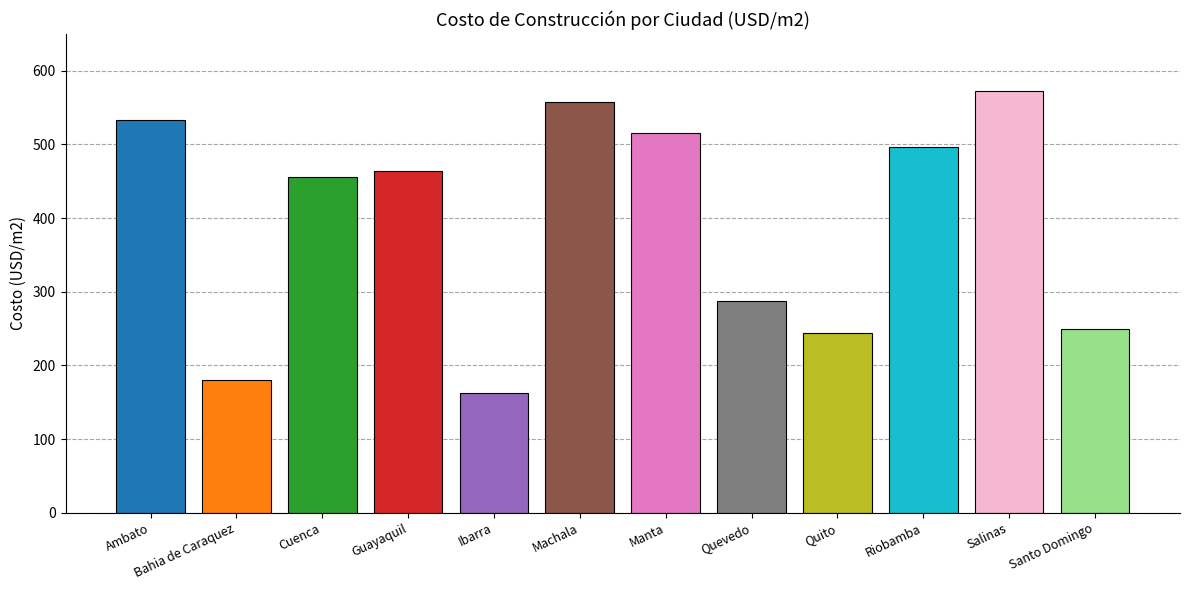

Reading left to right, extract all data points from this chart.

533.8	180.2	455.6	464.1	162.5	557.3	515.1	286.8	244.5	497.2	572.3	249.1